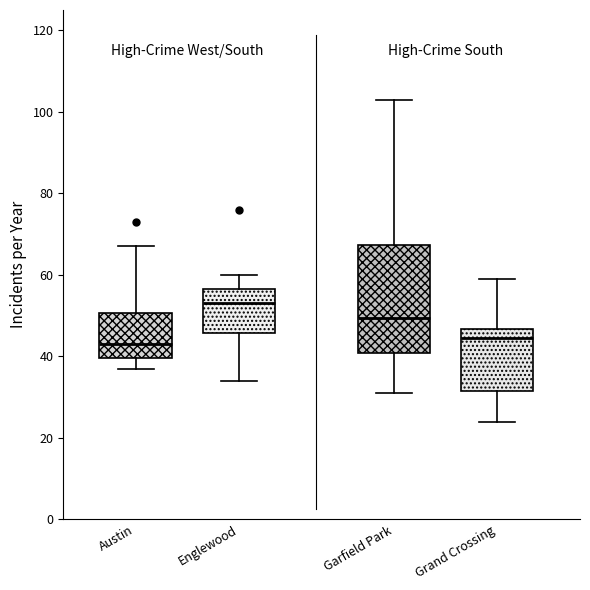

Reading left to right, read every box against the y-axis: the position of its median line, the range the box covers, and the ends of its whiskers. The values are not printed on the chart, so give them approximately, as read against the axis.

Austin: median 44, box 40 to 50, whiskers 38 to 68
Englewood: median 54, box 46 to 56, whiskers 34 to 60
Garfield Park: median 50, box 40 to 68, whiskers 32 to 104
Grand Crossing: median 44, box 32 to 46, whiskers 24 to 60